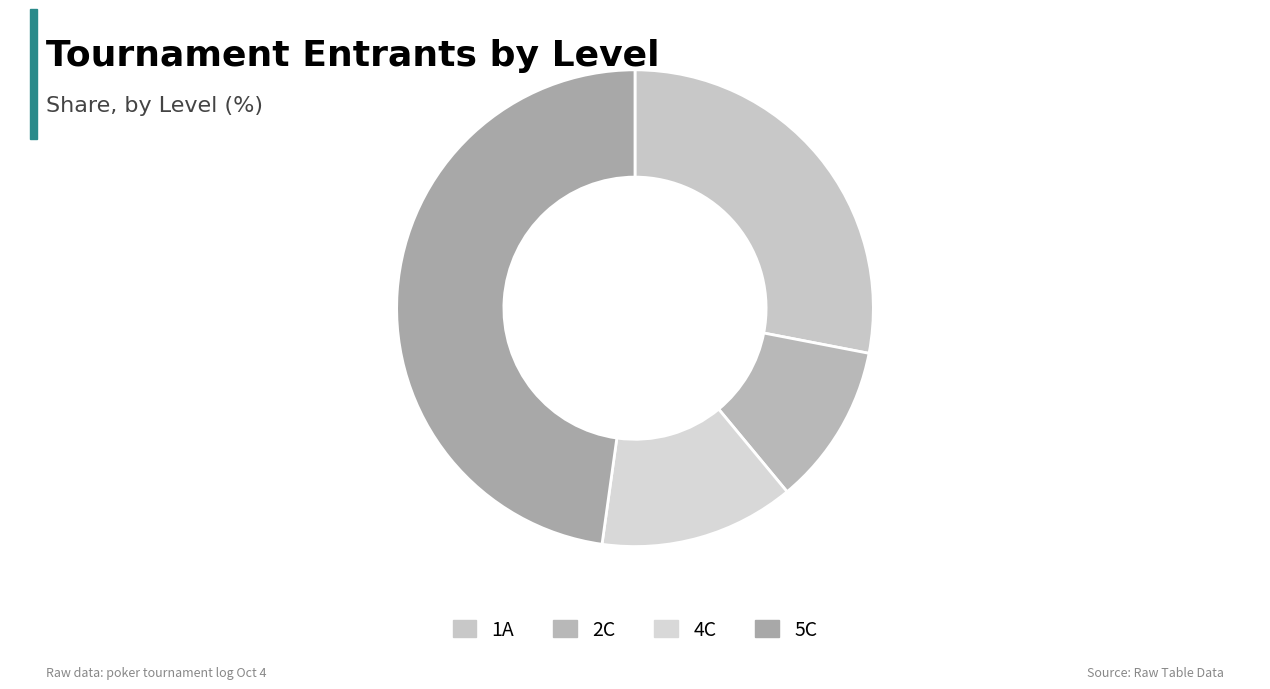

Rank the categories by value from lowest to highest.

2C, 4C, 1A, 5C